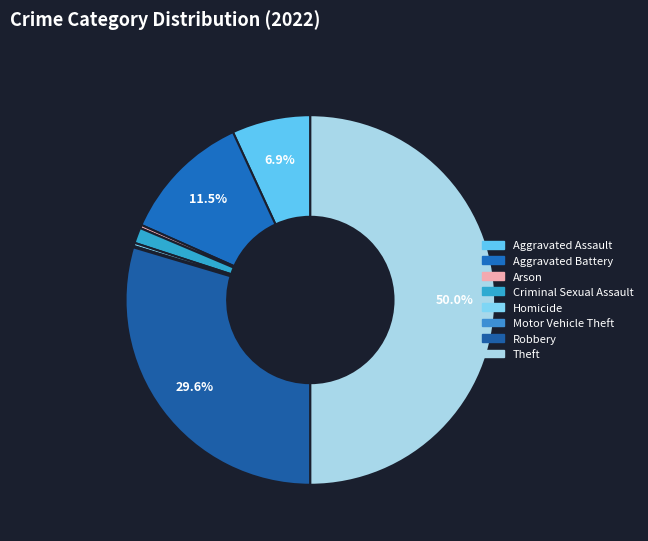

Which category has the smallest portion of the pie?

Motor Vehicle Theft